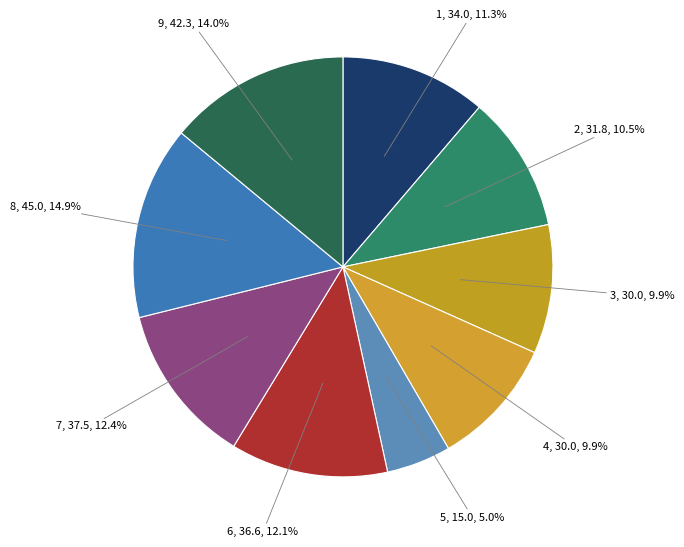

To the nearest percent, what is the difference between the 5 and 8 slice percentages?

10%